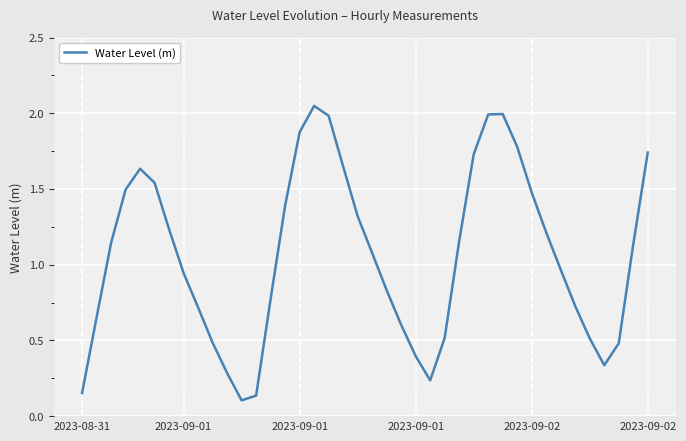

How many interior local peaks (higher than both neighbors) does the data have?

3